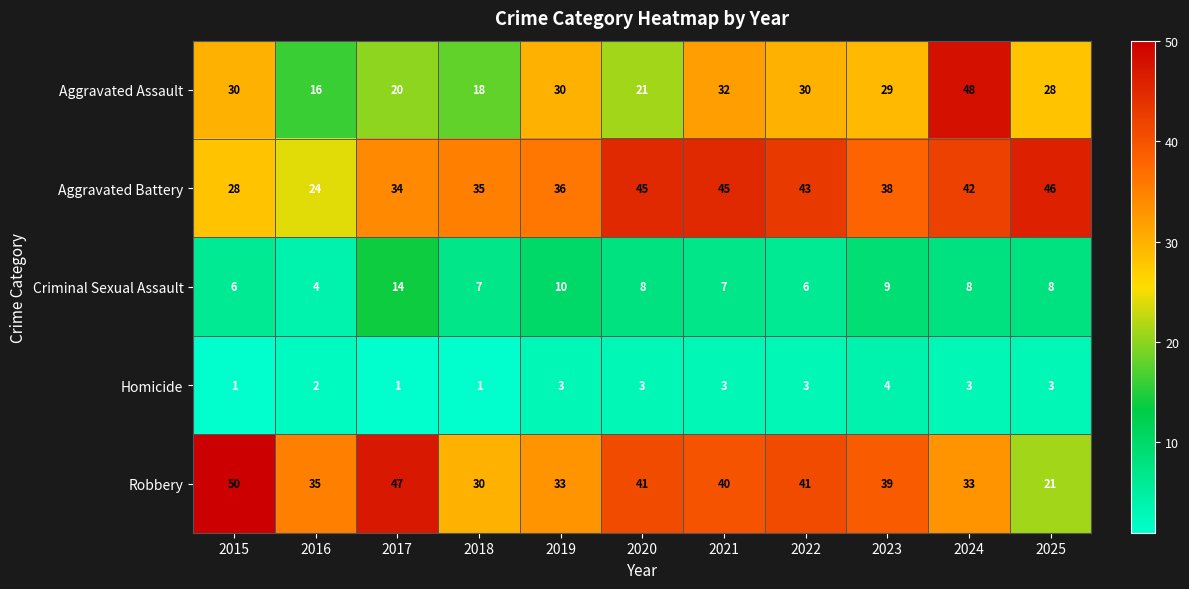

Which series has the largest range (max minus min)?

Aggravated Assault